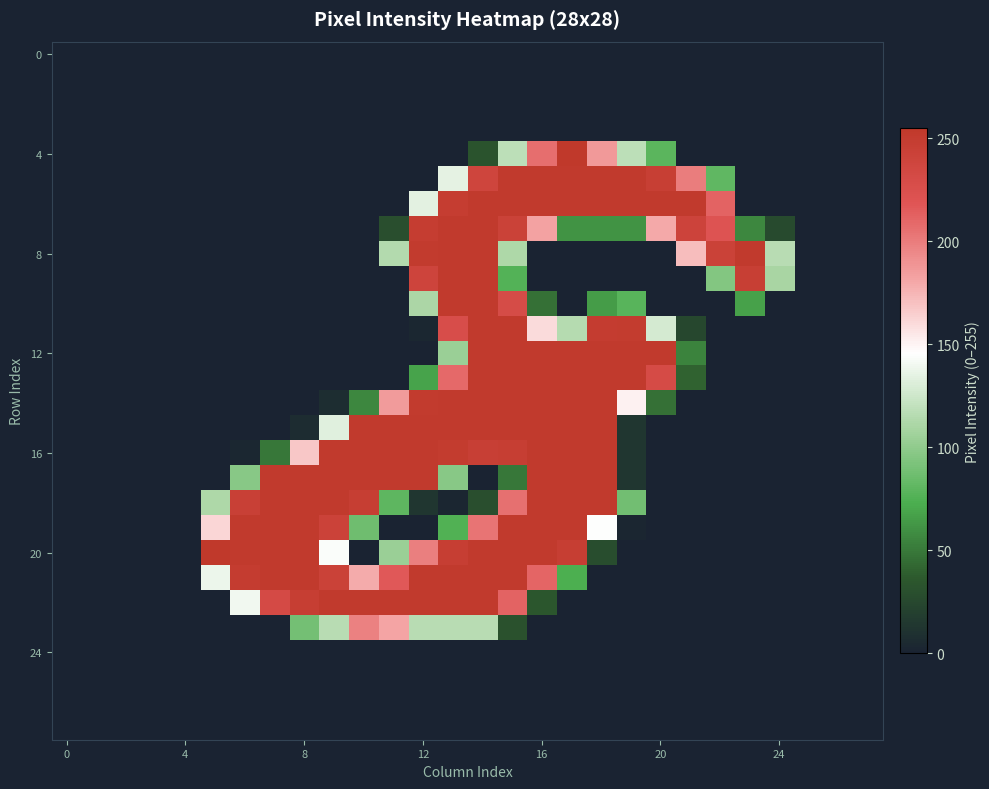

How many categories are shown in the chart?

28